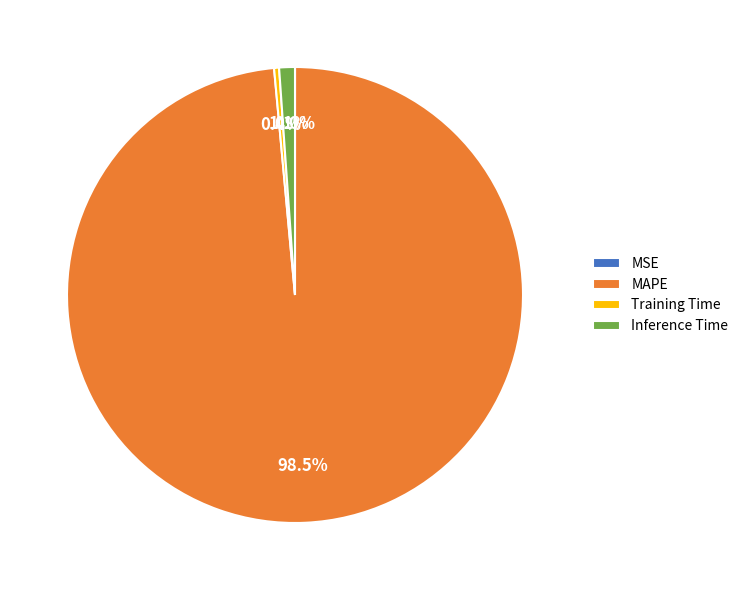

What is the largest slice in the pie chart?

MAPE